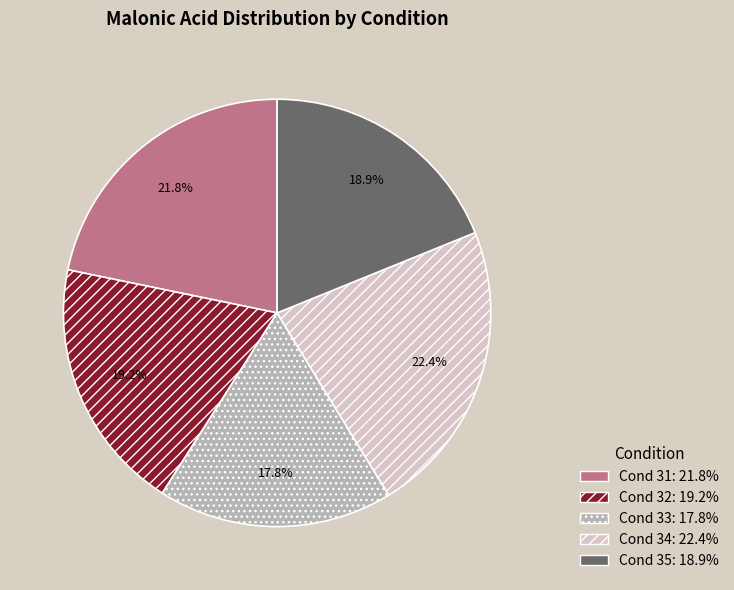

Does any single category account for the majority?

No